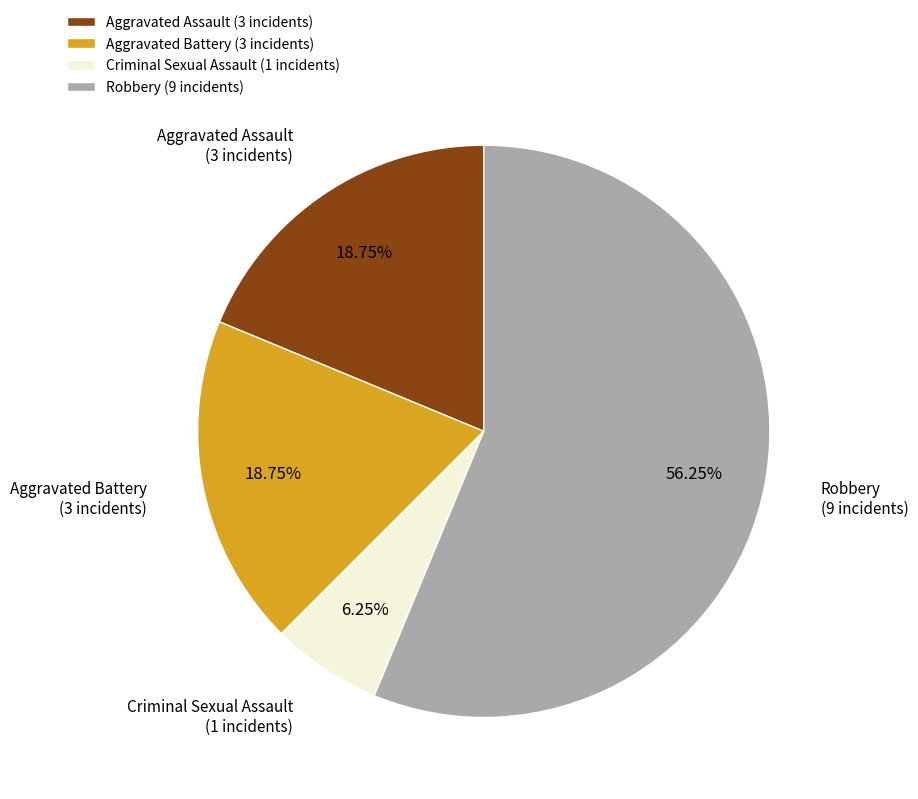

To the nearest percent, what is the average slice percentage?

25%